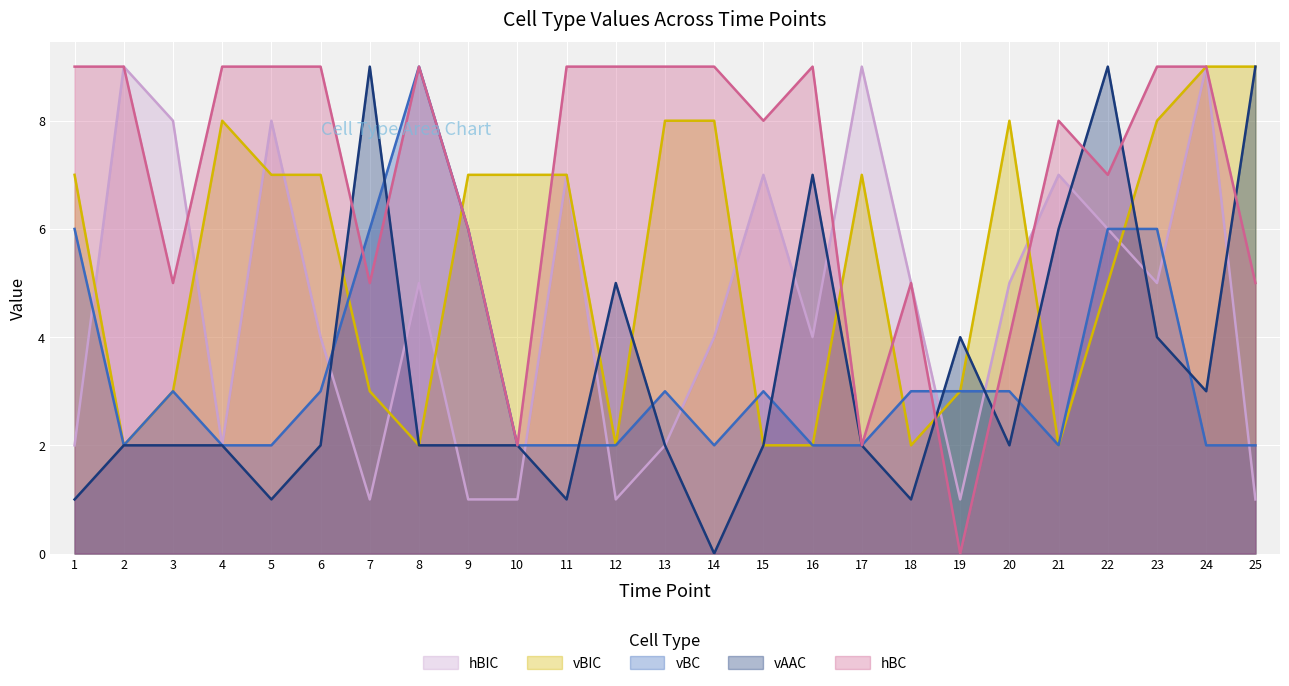

The value of vAAC at 8 is 3. True or false?

False